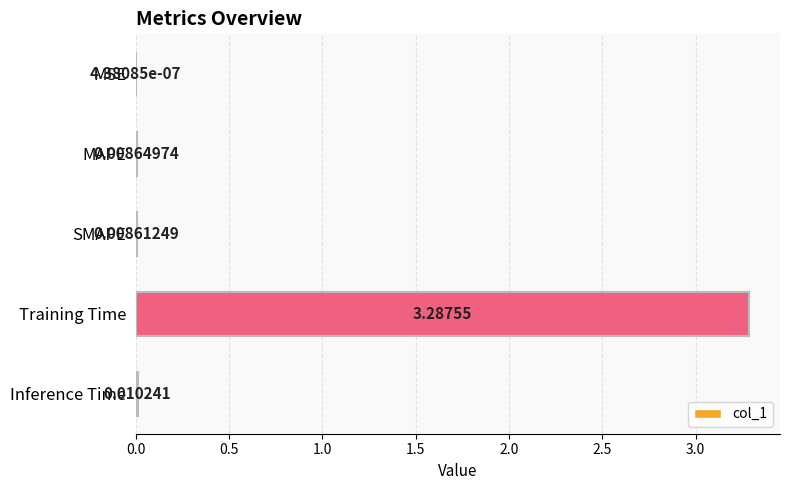

What is the sum of all values?

3.3